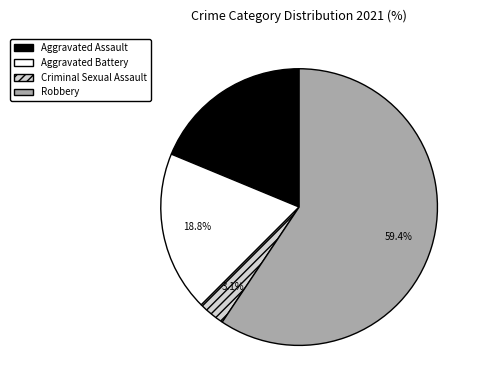

Is there any slice that represents more than half of the pie?

Yes